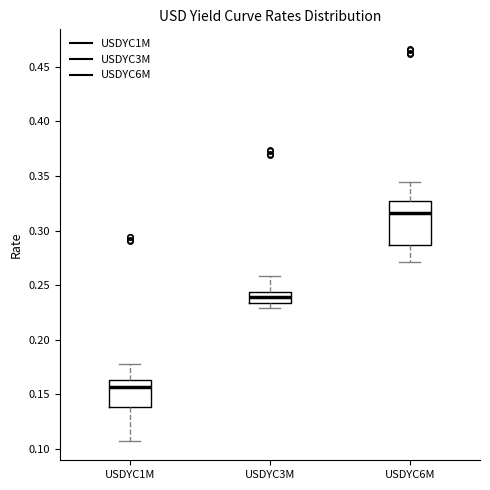

Reading left to right, read every box against the y-axis: the position of its median line, the range the box covers, and the ends of its whiskers. The values are not printed on the chart, so give them approximately, as read against the axis.

USDYC1M: median 0.155, box 0.140 to 0.165, whiskers 0.105 to 0.175
USDYC3M: median 0.240, box 0.235 to 0.245, whiskers 0.230 to 0.260
USDYC6M: median 0.315, box 0.285 to 0.325, whiskers 0.270 to 0.345